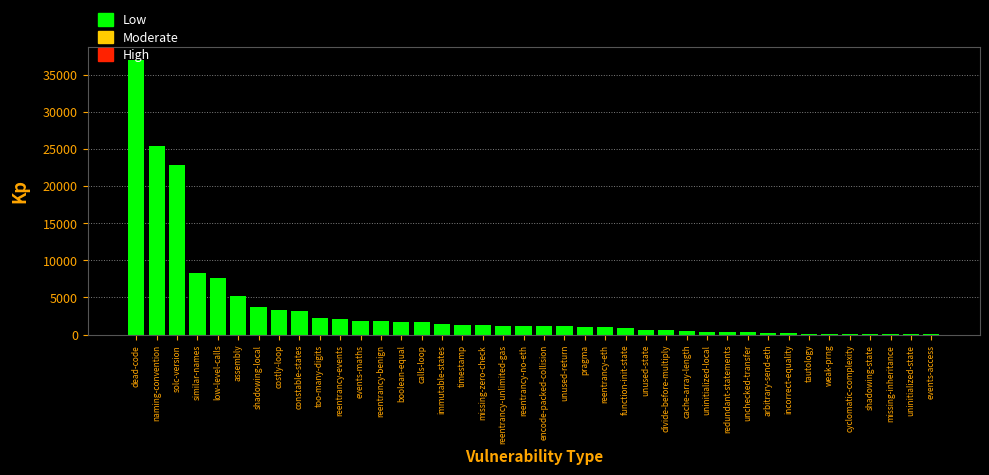

Which has a higher value, missing-inheritance or encode-packed-collision?

encode-packed-collision